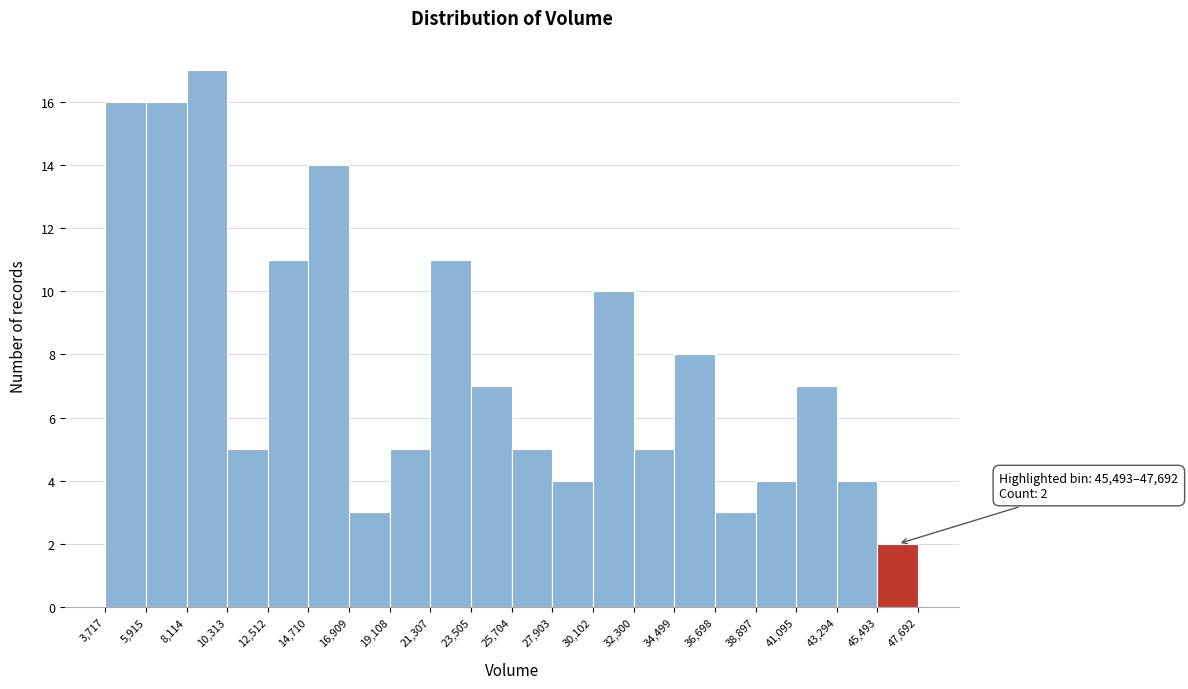

Over which range of the x-axis is the bar tallest?

8,114 to 10,313